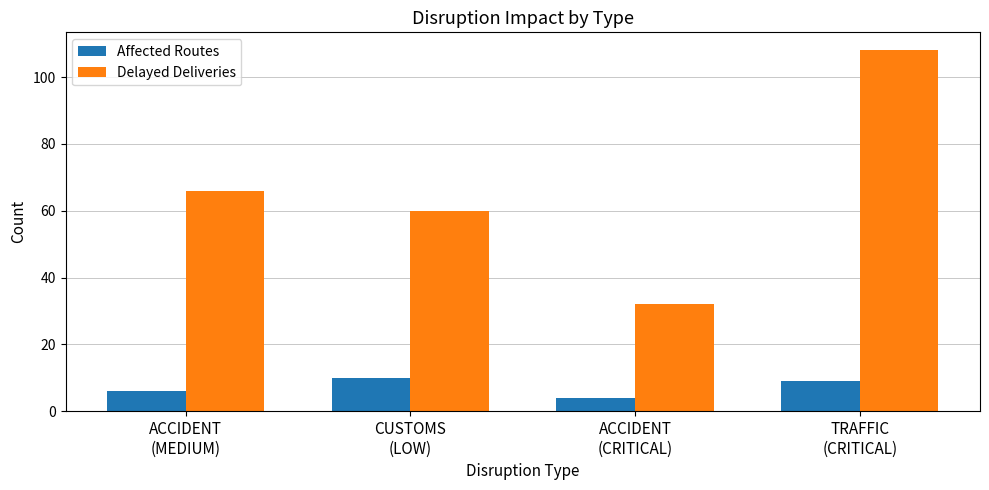

What is the minimum value for Delayed Deliveries?

32